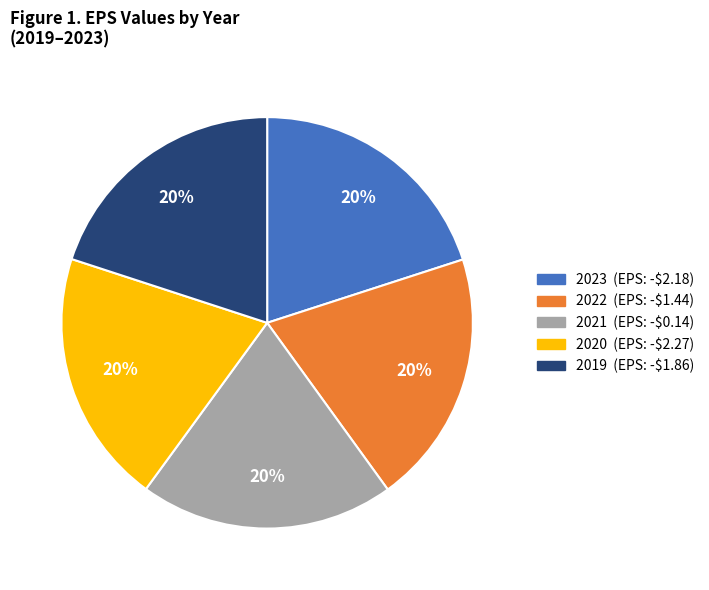

Does 2022 represent more than half of the total?

No